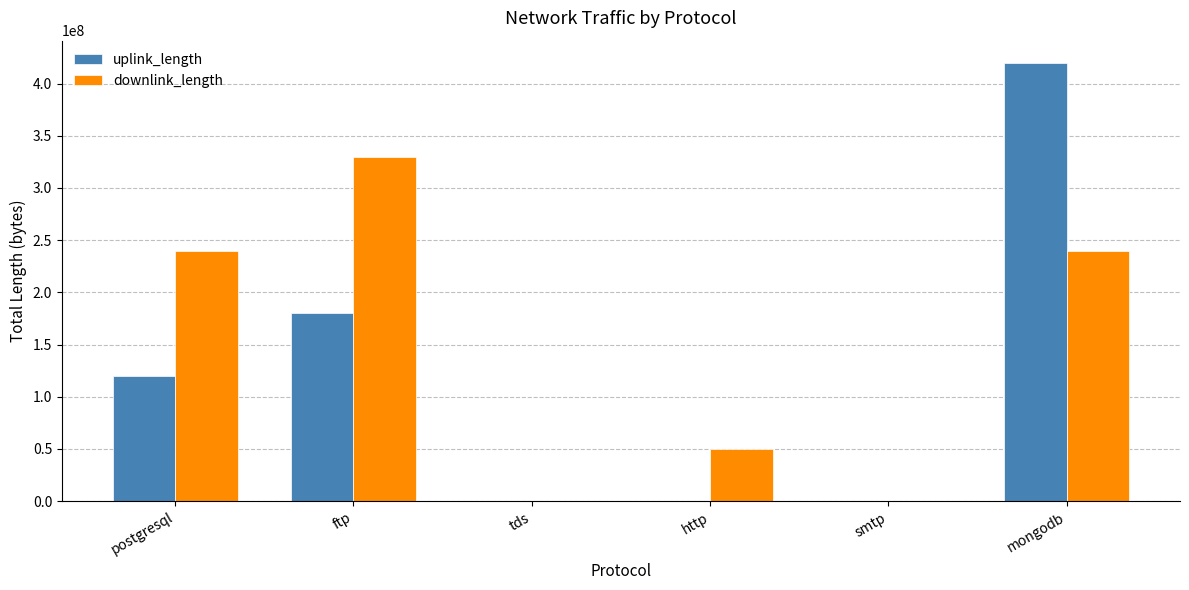

True or false: uplink_length has a value of 208443999 at postgresql.

False